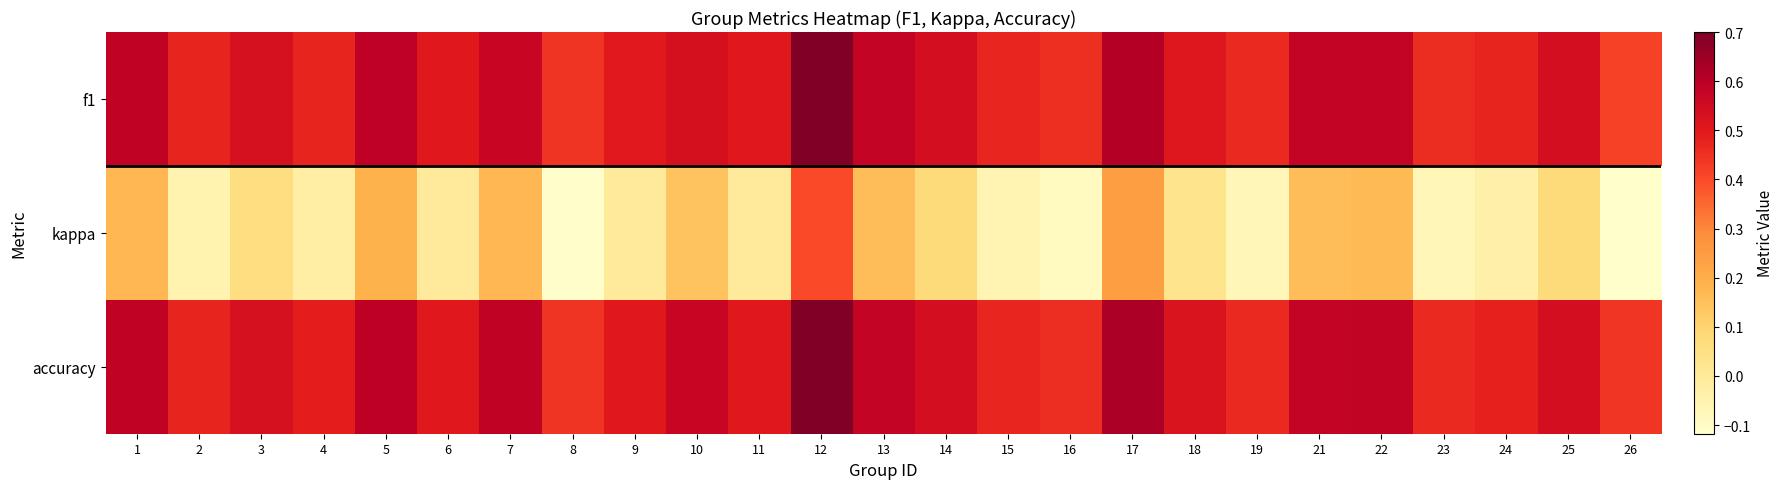

What is the total value across all series at 21?

1.3